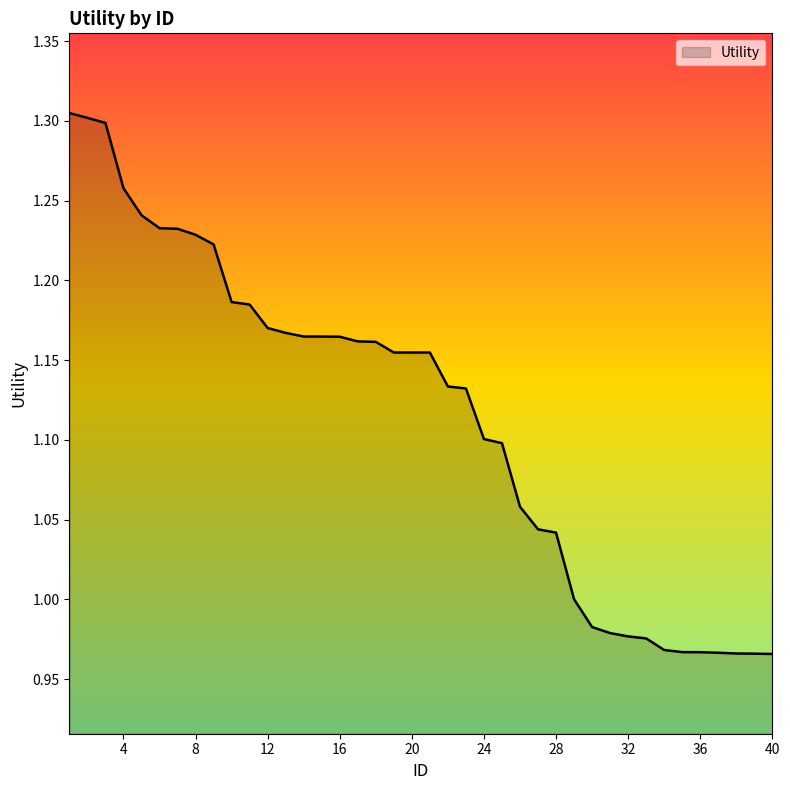

What is the difference between the maximum and minimum values?

0.3